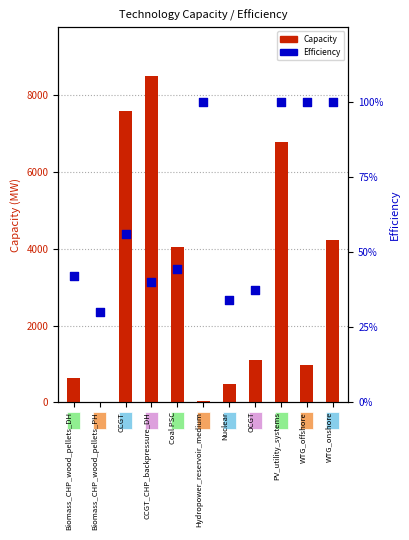

At how many categories does at least one series exceed 5826?

3